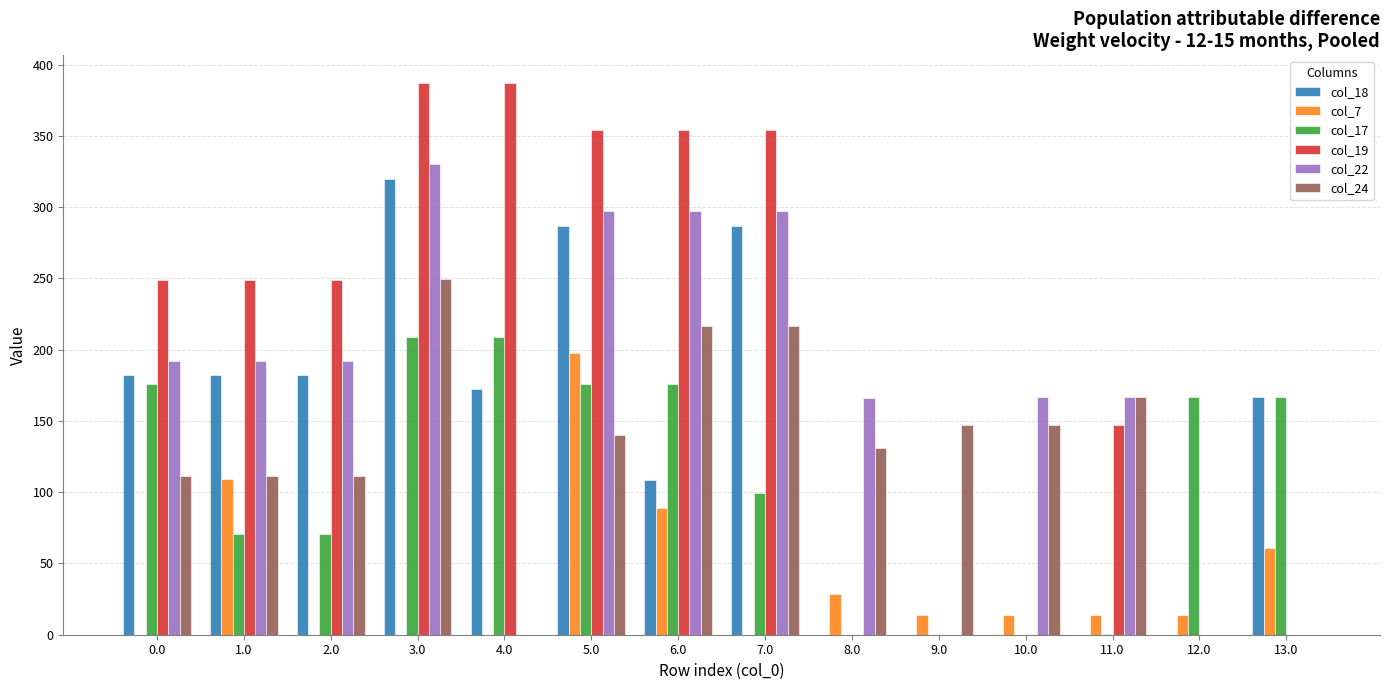

Is it true that col_22 equals 0.0 at 12.0?

True